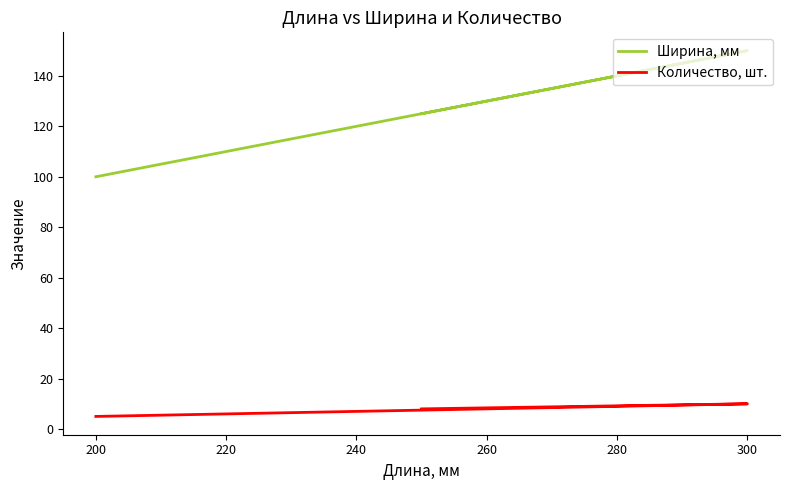

What is the minimum value for Ширина, мм?

100